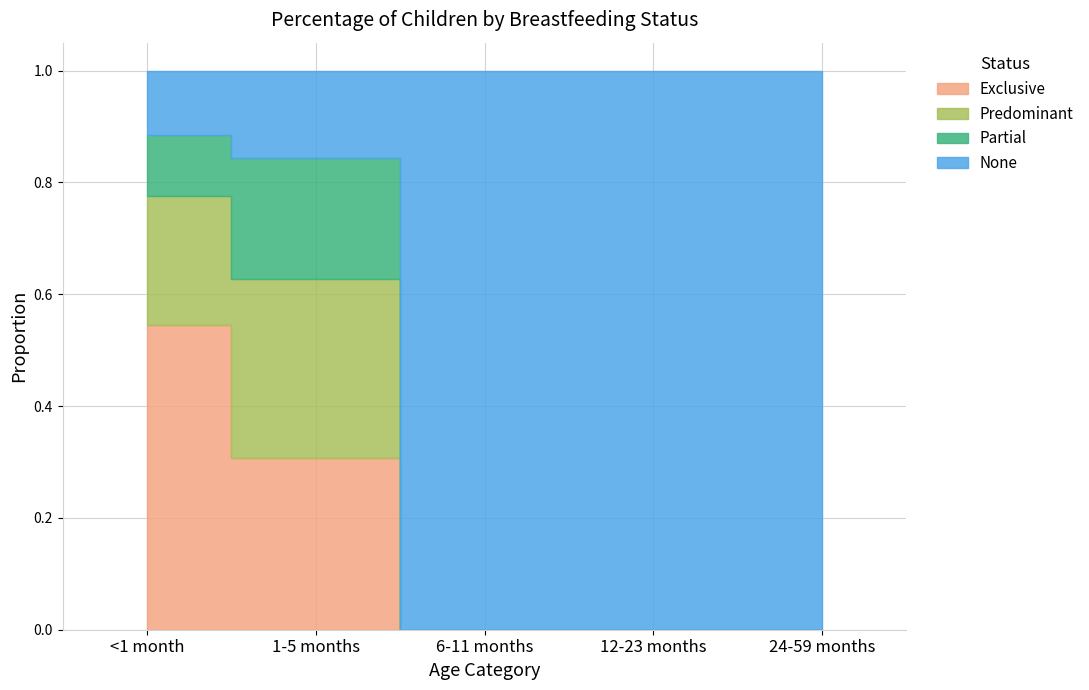

Reading left to right, transcribe all the data shown in this chart.

Exclusive: <1 month=0.5	1-5 months=0.3	6-11 months=0.0	12-23 months=0.0	24-59 months=0.0
Predominant: <1 month=0.2	1-5 months=0.3	6-11 months=0.0	12-23 months=0.0	24-59 months=0.0
Partial: <1 month=0.1	1-5 months=0.2	6-11 months=0.0	12-23 months=0.0	24-59 months=0.0
None: <1 month=0.1	1-5 months=0.2	6-11 months=1.0	12-23 months=1.0	24-59 months=1.0